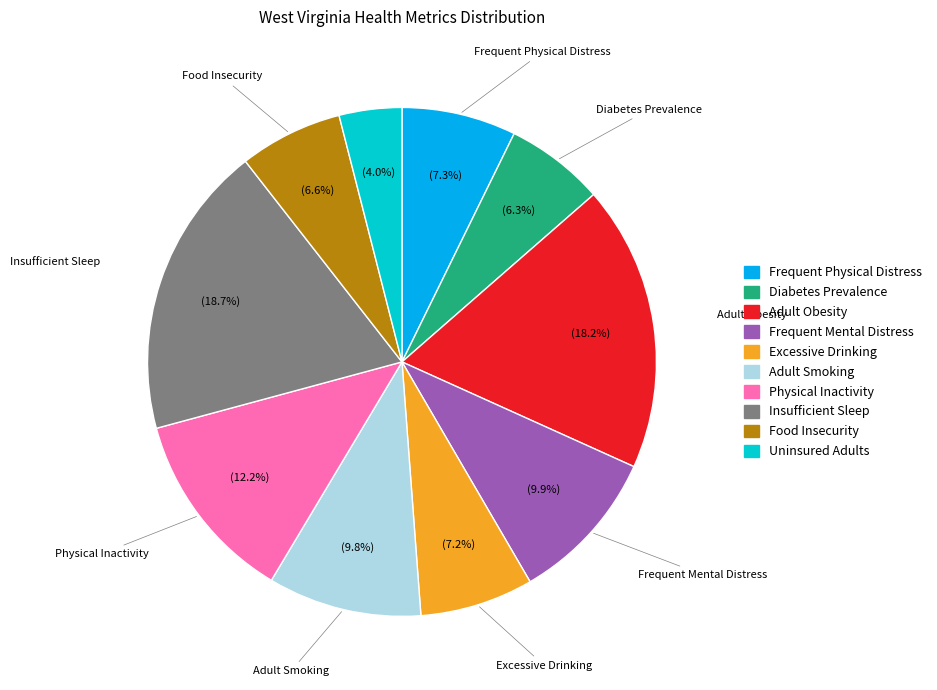

How many slices are in this pie chart?

10